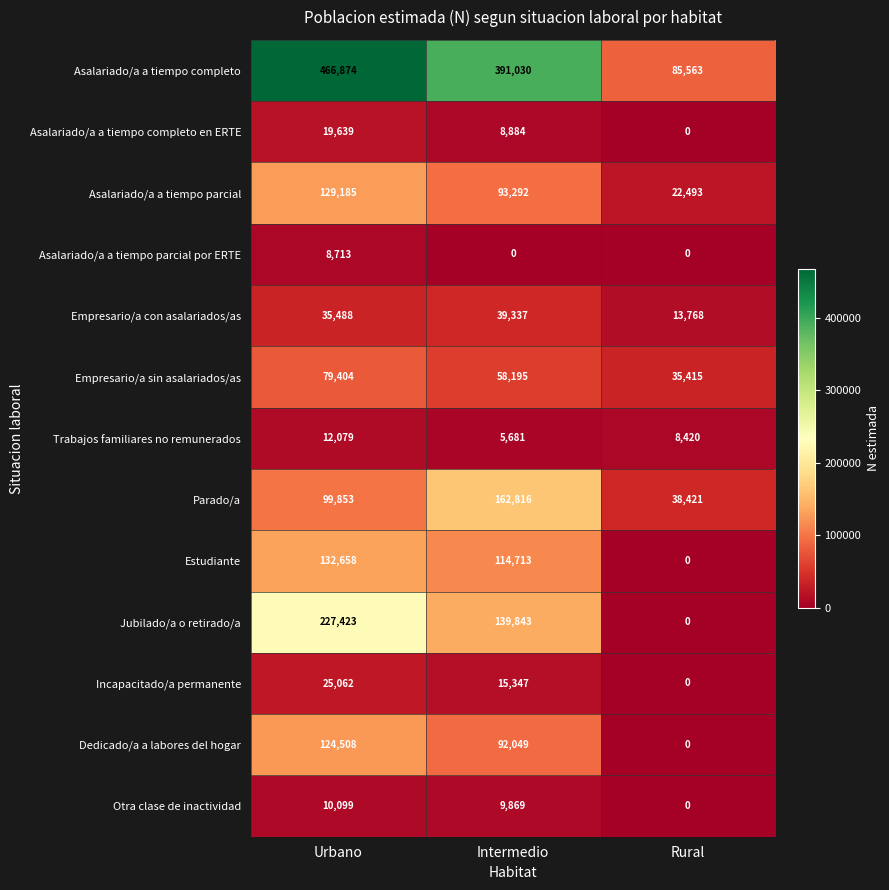

The Dedicado/a a labores del hogar series shows 0 at Rural. True or false?

True